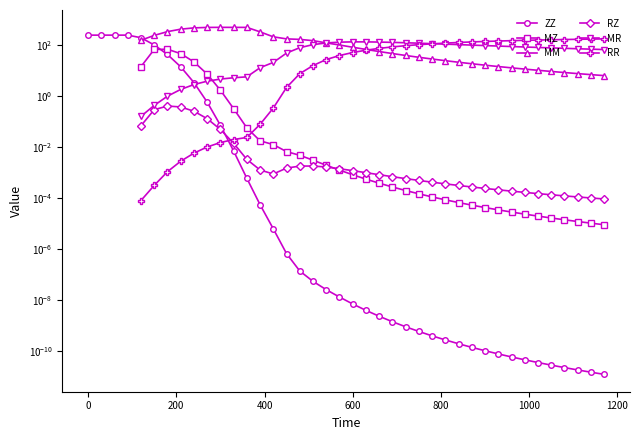

True or false: RZ has a value of 0.0 at 39.

False